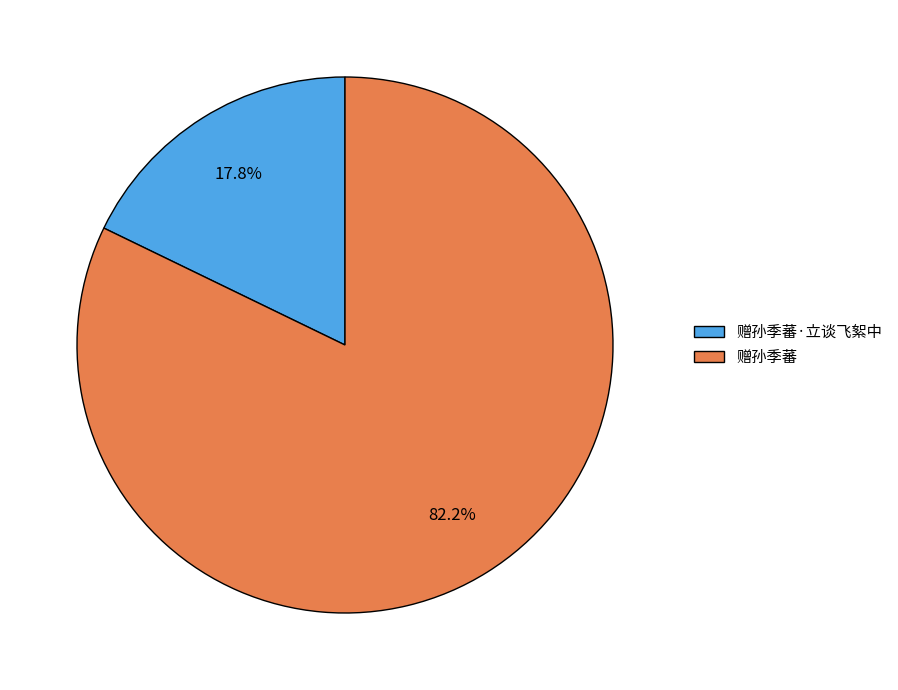

True or false: 赠孙季蕃·立谈飞絮中 accounts for 18% of the total.

True